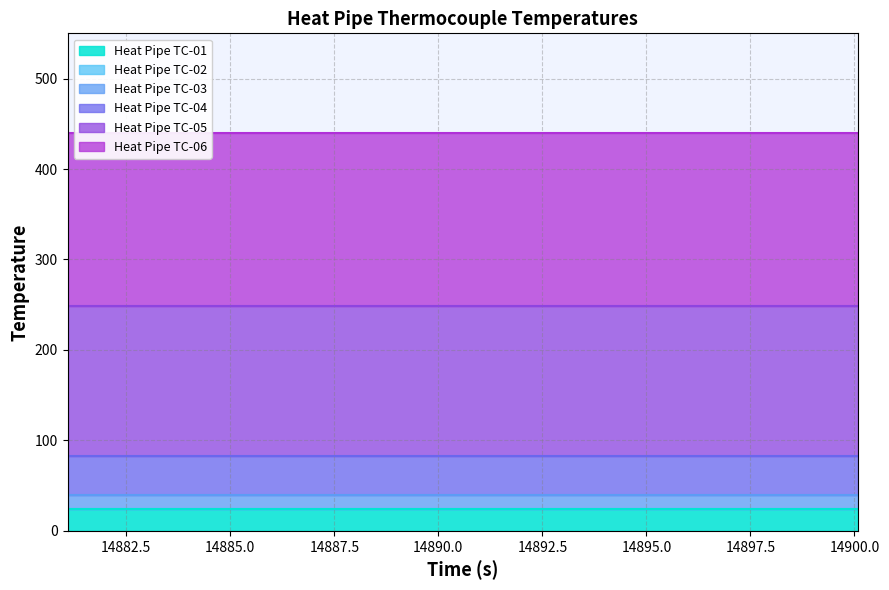

What are all the series names shown in the legend?

Heat Pipe TC-01, Heat Pipe TC-02, Heat Pipe TC-03, Heat Pipe TC-04, Heat Pipe TC-05, Heat Pipe TC-06